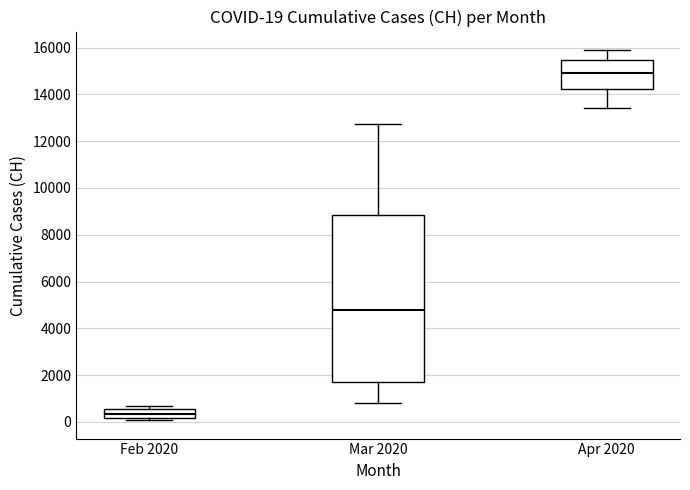

Which box is the tallest, from its lower edge to its upper edge?

Mar 2020